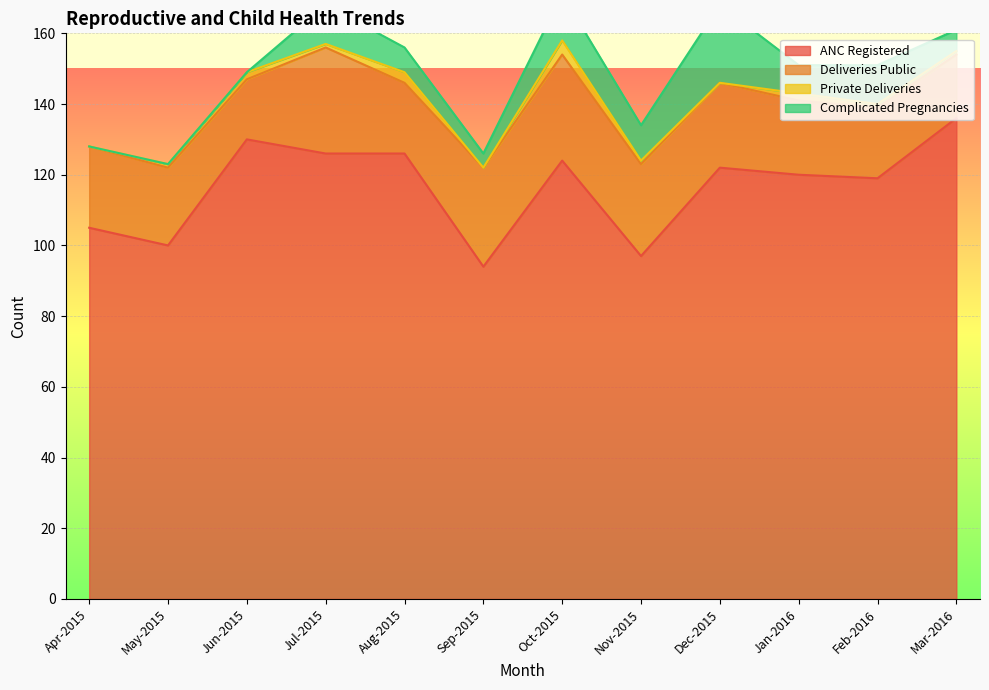

Reading right to left, transcribe all the data shown in this chart.

ANC Registered: Mar-2016=136	Feb-2016=119	Jan-2016=120	Dec-2015=122	Nov-2015=97	Oct-2015=124	Sep-2015=94	Aug-2015=126	Jul-2015=126	Jun-2015=130	May-2015=100	Apr-2015=105
Deliveries Public: Mar-2016=18	Feb-2016=20	Jan-2016=21	Dec-2015=24	Nov-2015=26	Oct-2015=30	Sep-2015=28	Aug-2015=20	Jul-2015=30	Jun-2015=17	May-2015=22	Apr-2015=23
Private Deliveries: Mar-2016=1	Feb-2016=1	Jan-2016=2	Dec-2015=0	Nov-2015=1	Oct-2015=4	Sep-2015=0	Aug-2015=3	Jul-2015=1	Jun-2015=2	May-2015=1	Apr-2015=0
Complicated Pregnancies: Mar-2016=6	Feb-2016=11	Jan-2016=8	Dec-2015=22	Nov-2015=10	Oct-2015=13	Sep-2015=4	Aug-2015=7	Jul-2015=11	Jun-2015=0	May-2015=0	Apr-2015=0